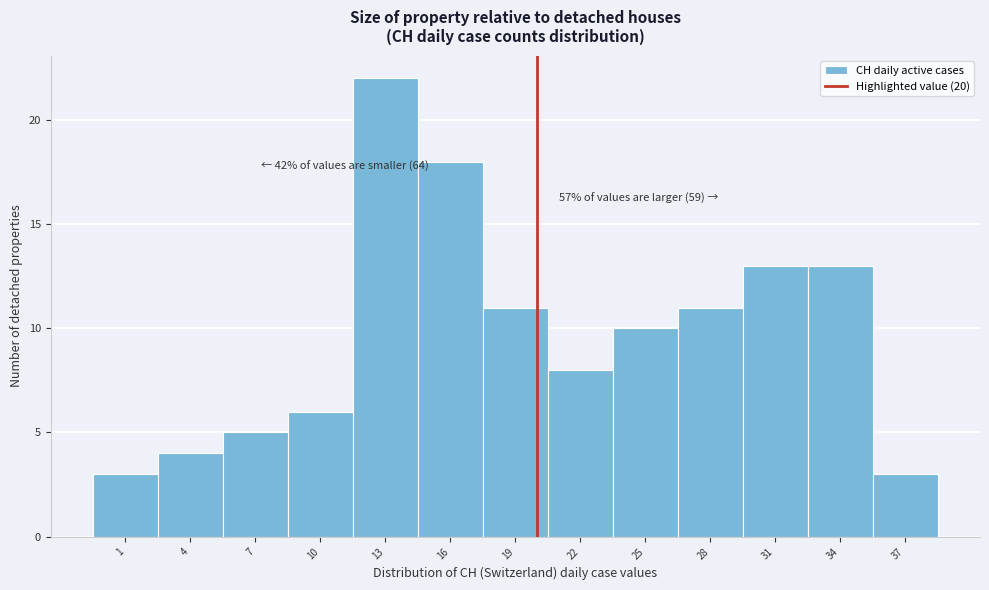

Over which range of the x-axis is the bar tallest?

11.5 to 14.5